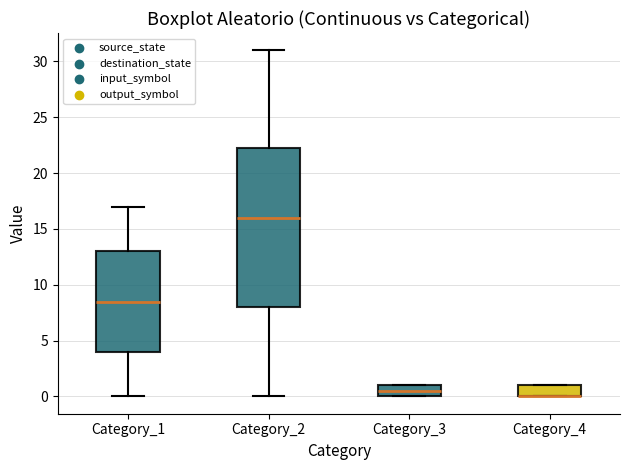

Which box is the tallest, from its lower edge to its upper edge?

Category_2